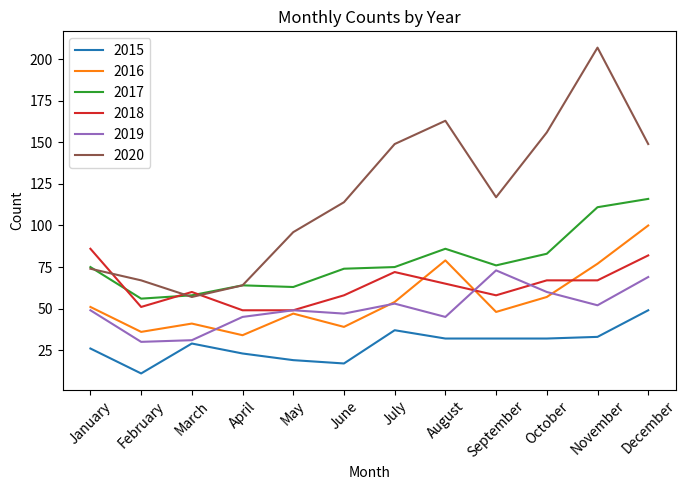

At how many categories does at least one series exceed 133?

5